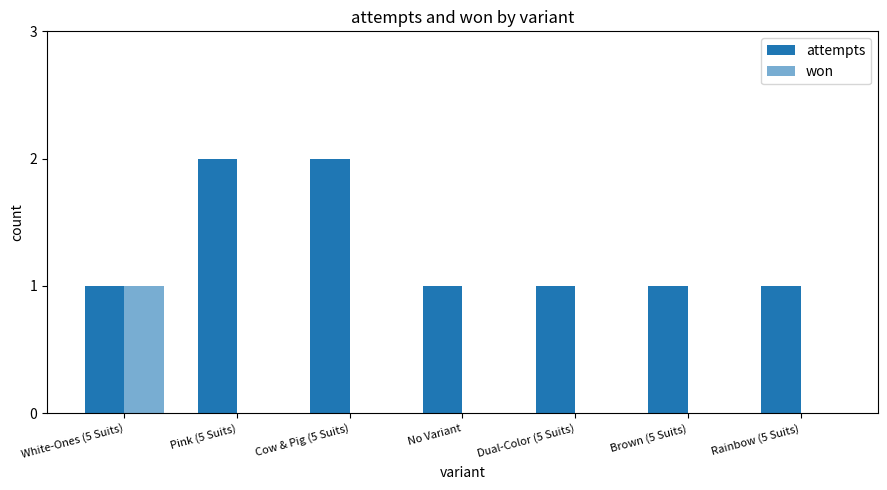

Count the number of data series in this chart.

2